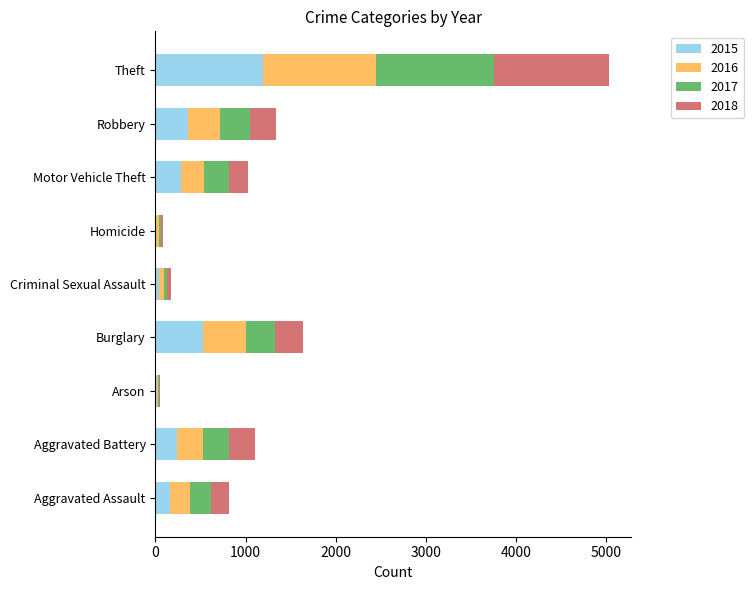

True or false: 2015 has a value of 523 at Burglary.

True